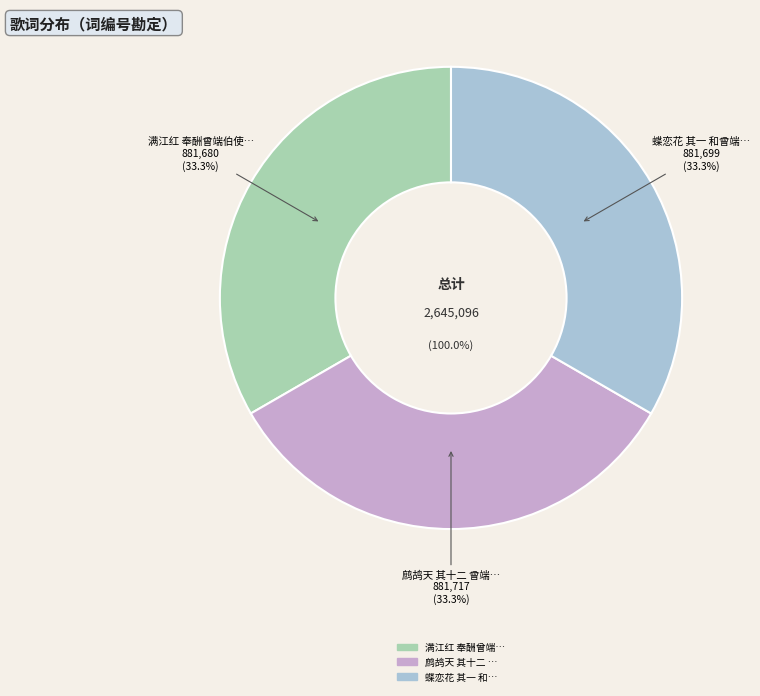

How many segments does this pie chart have?

3